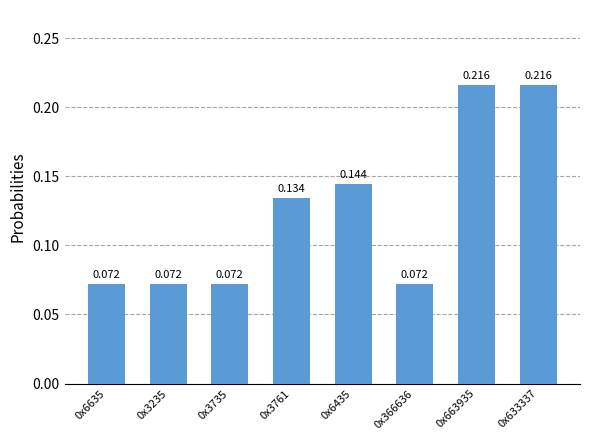

What is the greatest value displayed?

0.2